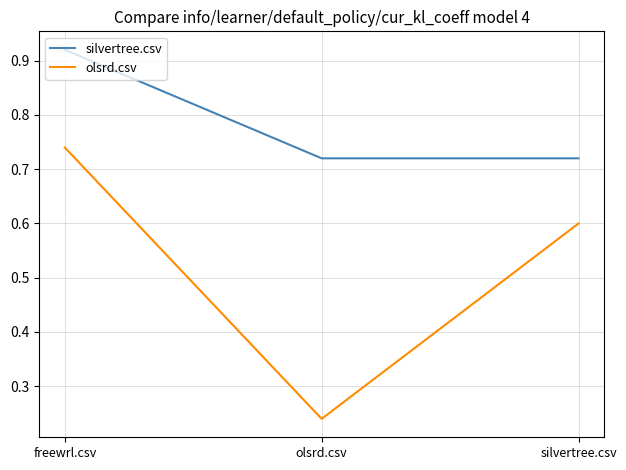

What is the difference between the maximum and minimum values in the olsrd.csv series?

0.5